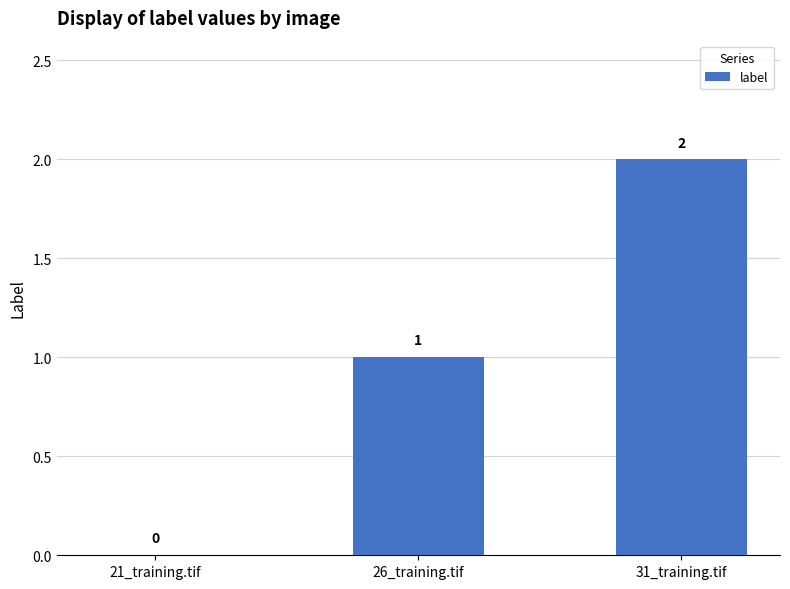

The value at 31_training.tif is 3. True or false?

False